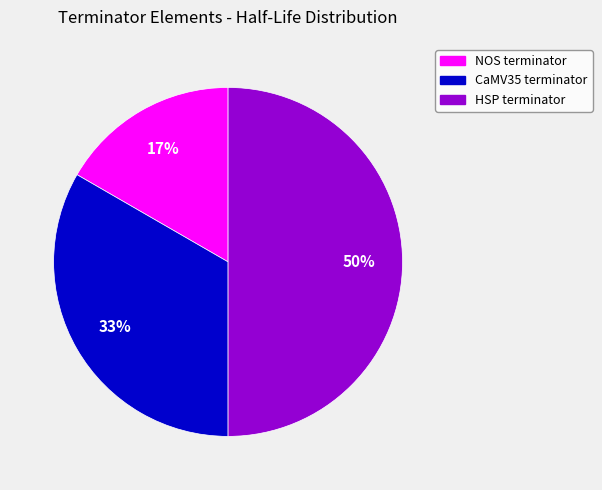

How many segments does this pie chart have?

3